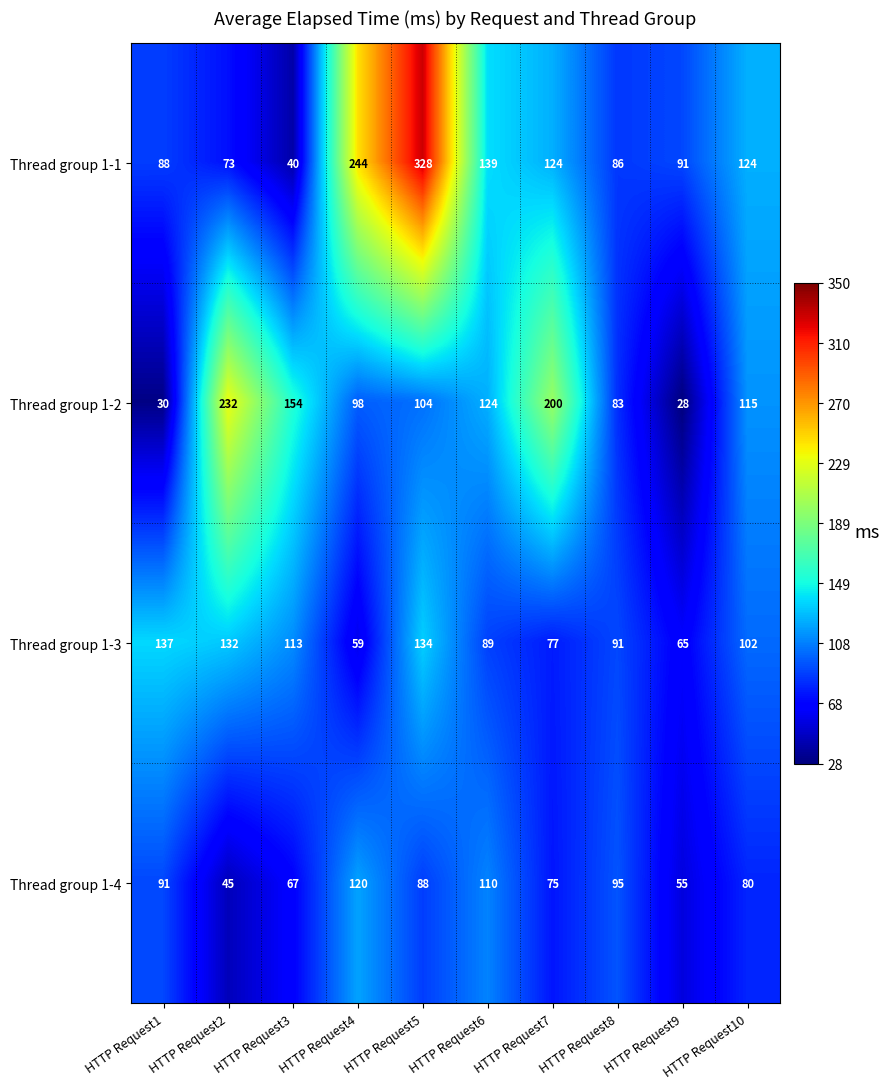

At which label does Thread group 1-3 first exceed 102?

HTTP Request1